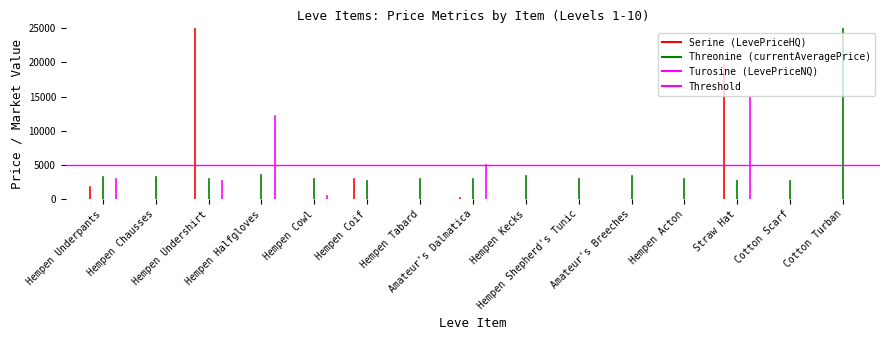

Is the value of Threonine (currentAveragePrice) at Hempen Underpants greater than the value of Serine (LevePriceHQ) at Hempen Chausses?

No